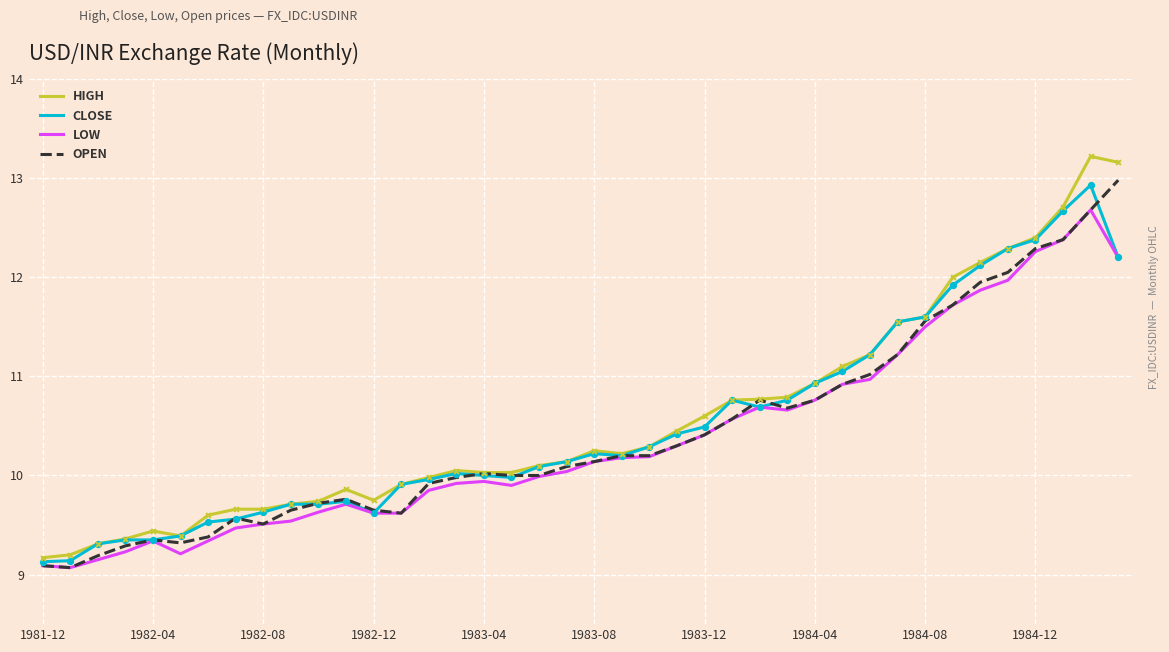

Which series has the largest range (max minus min)?

HIGH